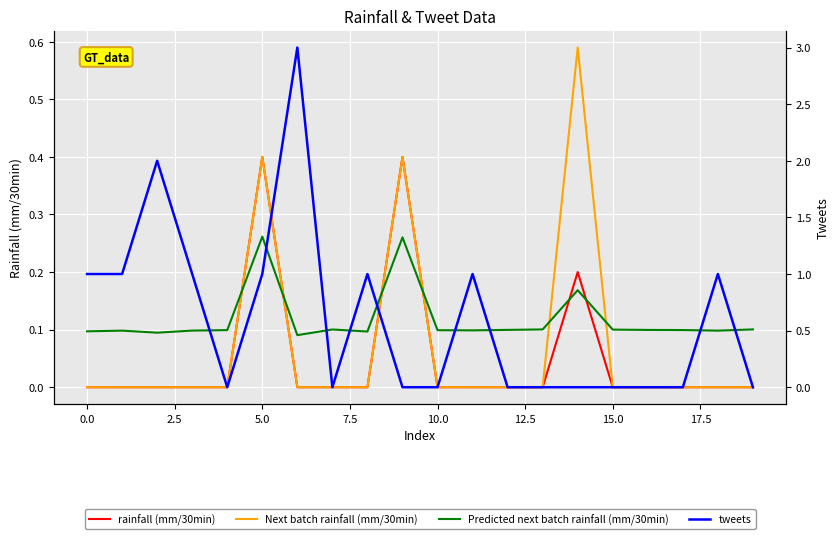

True or false: Next batch rainfall (mm/30min) and tweets cross at least once.

True